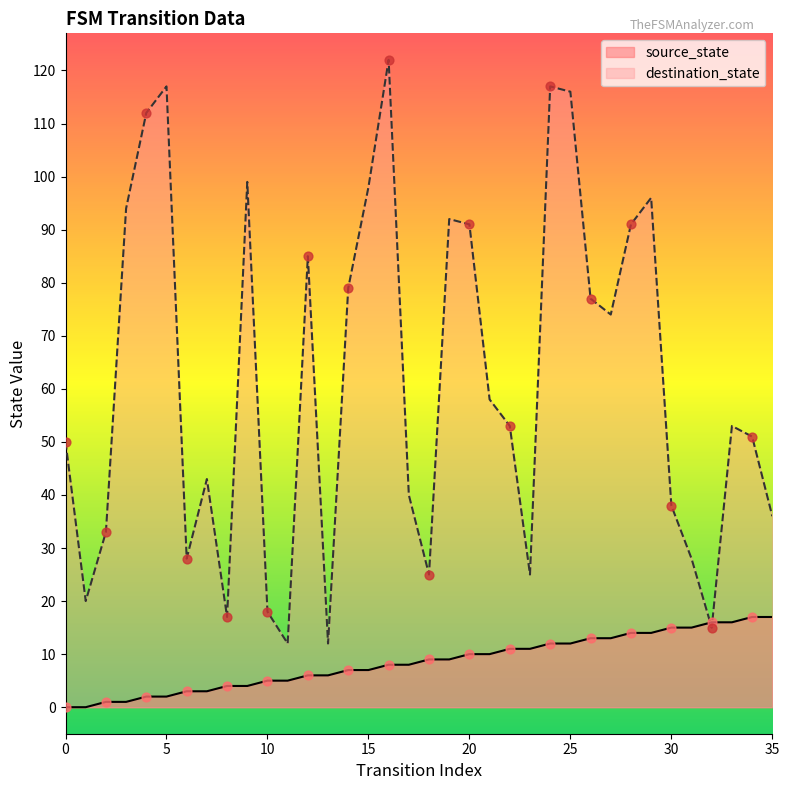

At which category is the sum across all series the highest?

16